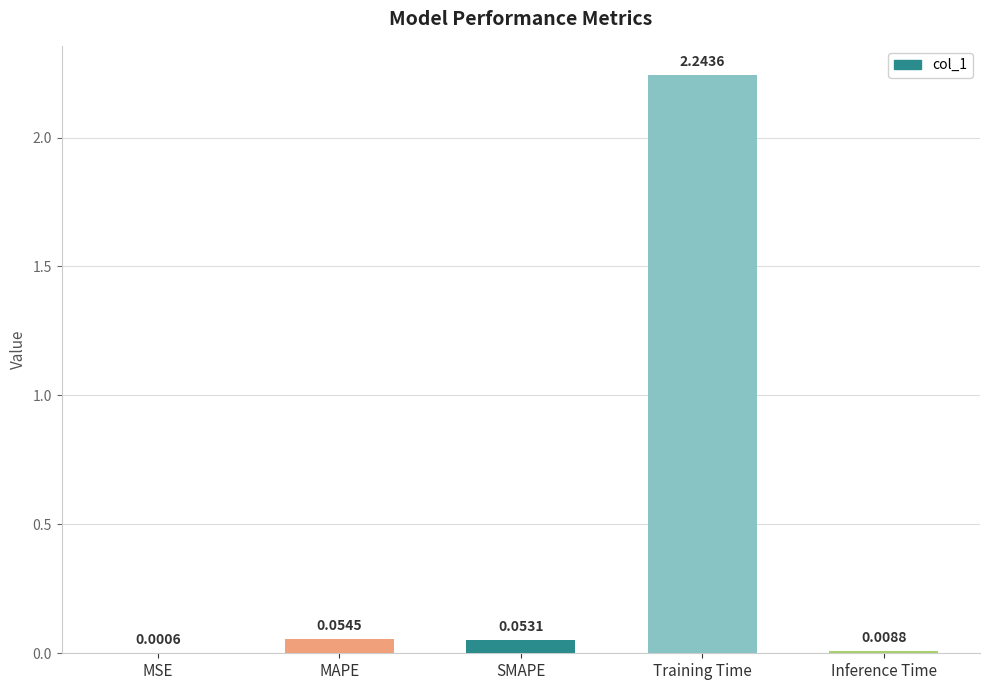

What is the sum of all values?

2.4